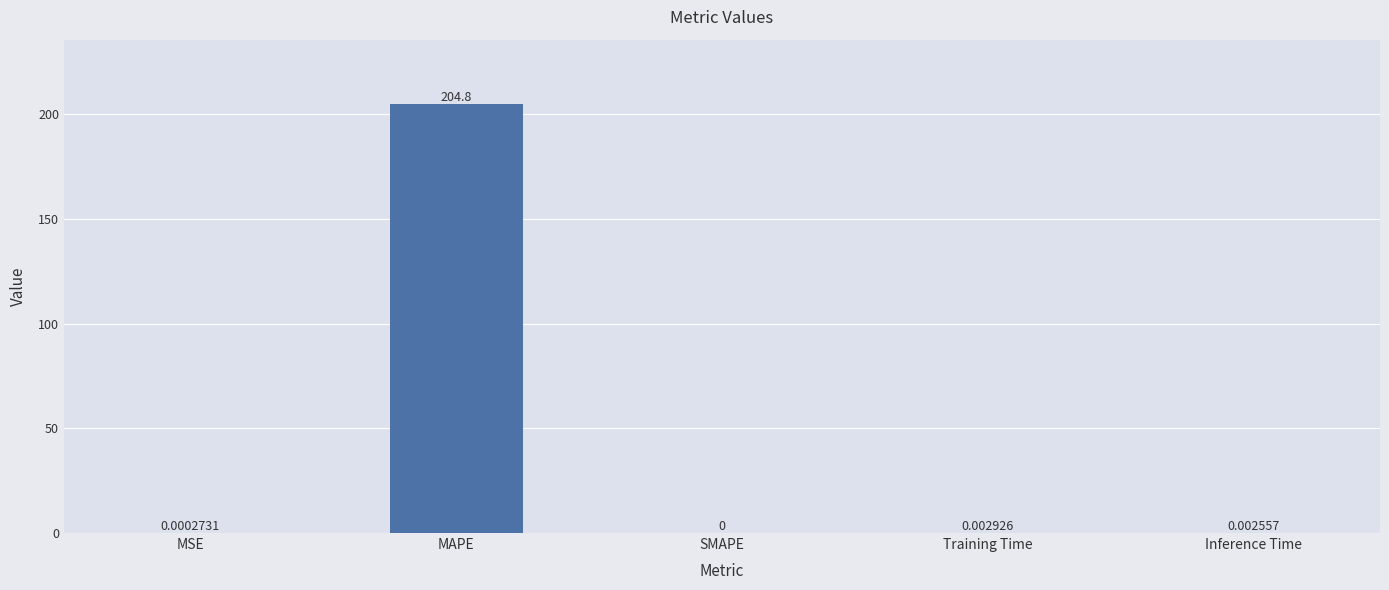

How many data points are above 0?

4